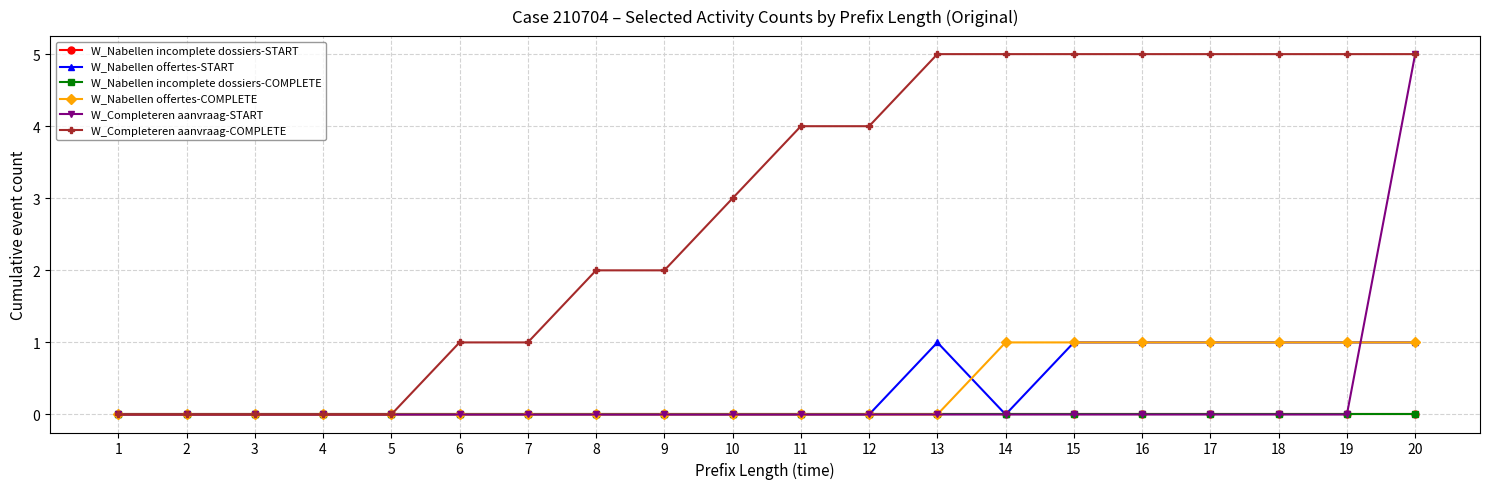

The W_Nabellen offertes-START series shows 0 at 20. True or false?

False